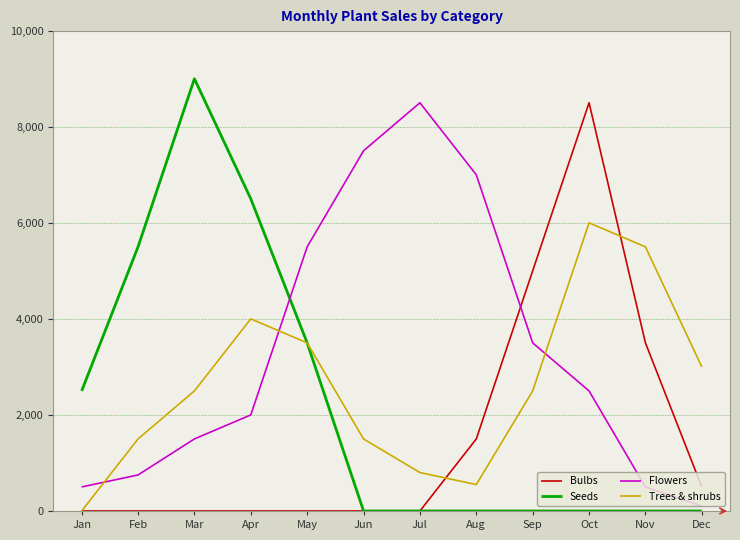

What is the total value across all series at Apr?

12500